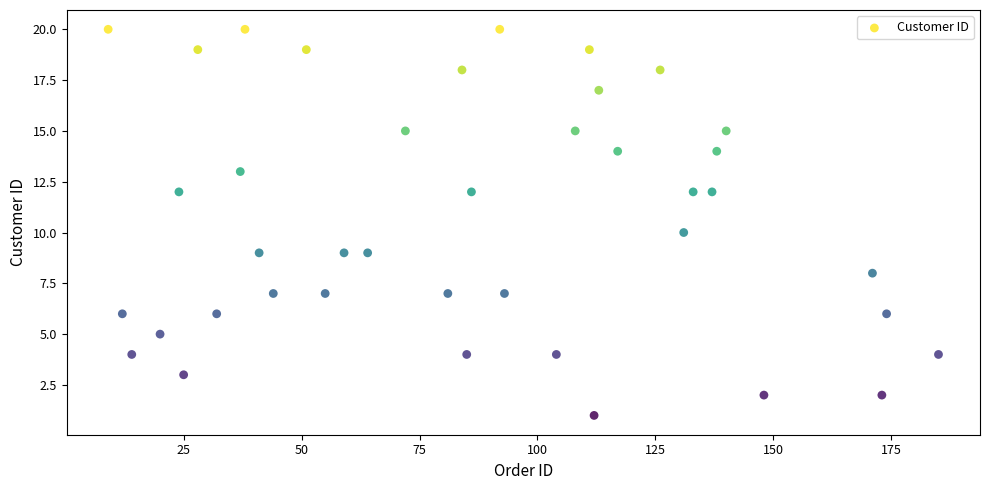

What is the range of X values (max minus min)?

176